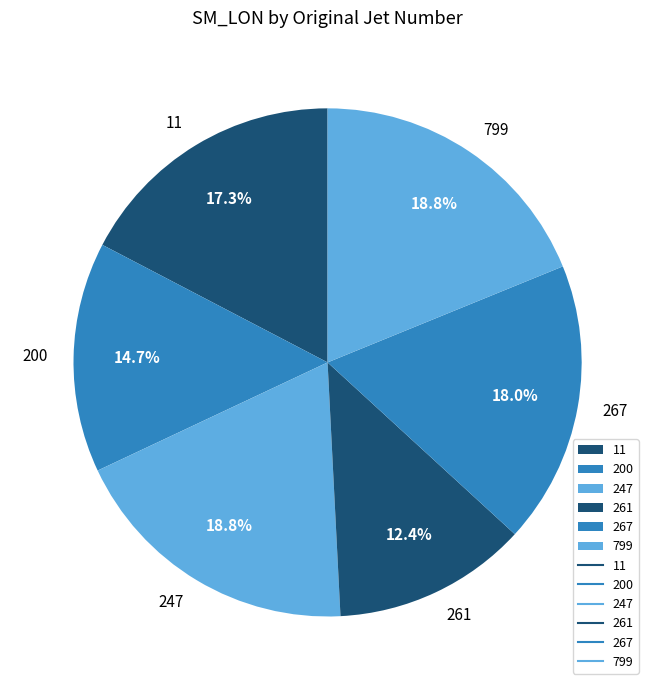

Do 247 and 267 together represent more than half of the pie?

No